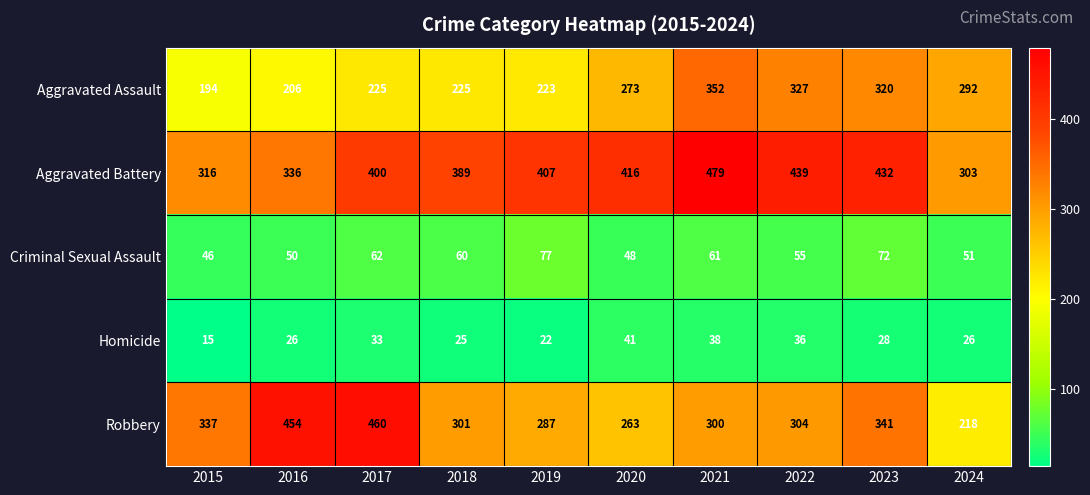

The Criminal Sexual Assault series shows 61 at 2021. True or false?

True